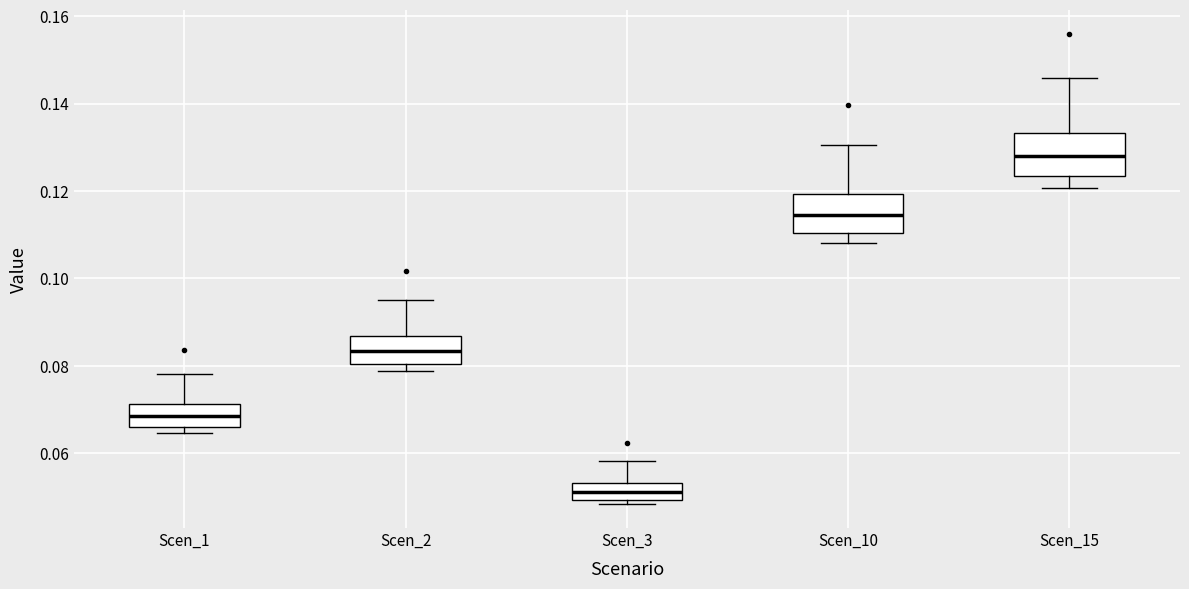

Where does the median line of the box for Scen_1 sit on the y-axis? The values are not printed on the chart, so give them approximately, as read against the axis.

0.068